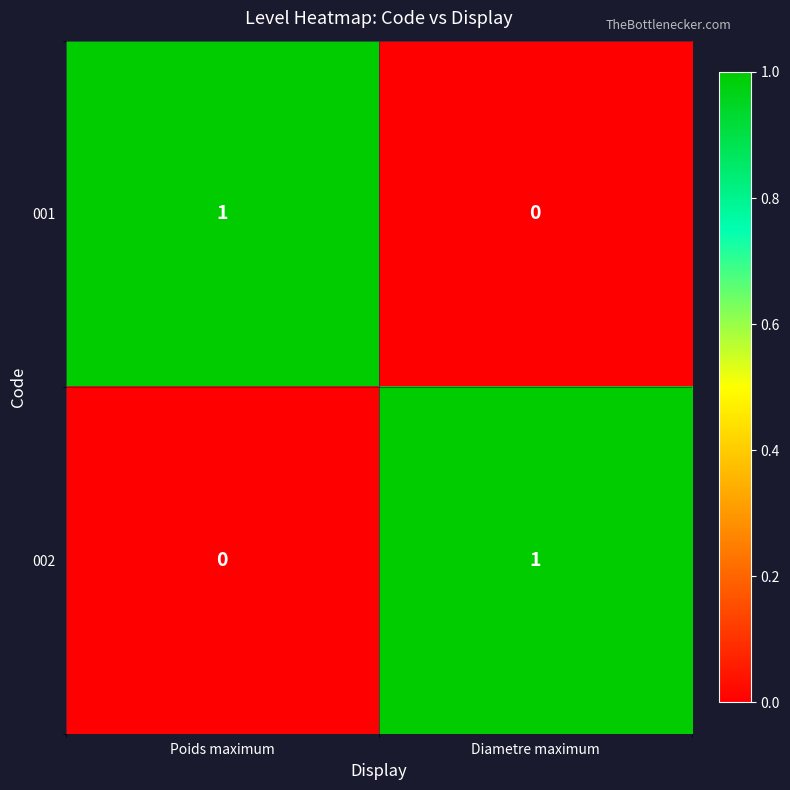

Reading left to right, extract all data points from this chart.

001: 1	0
002: 0	1